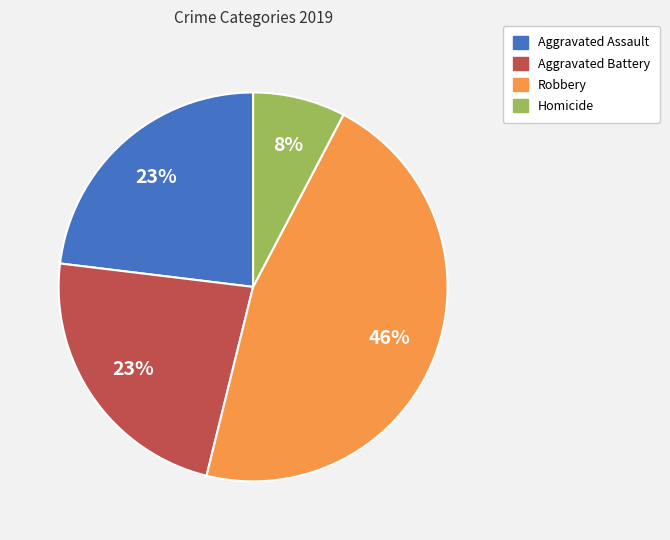

What is the largest slice in the pie chart?

Robbery